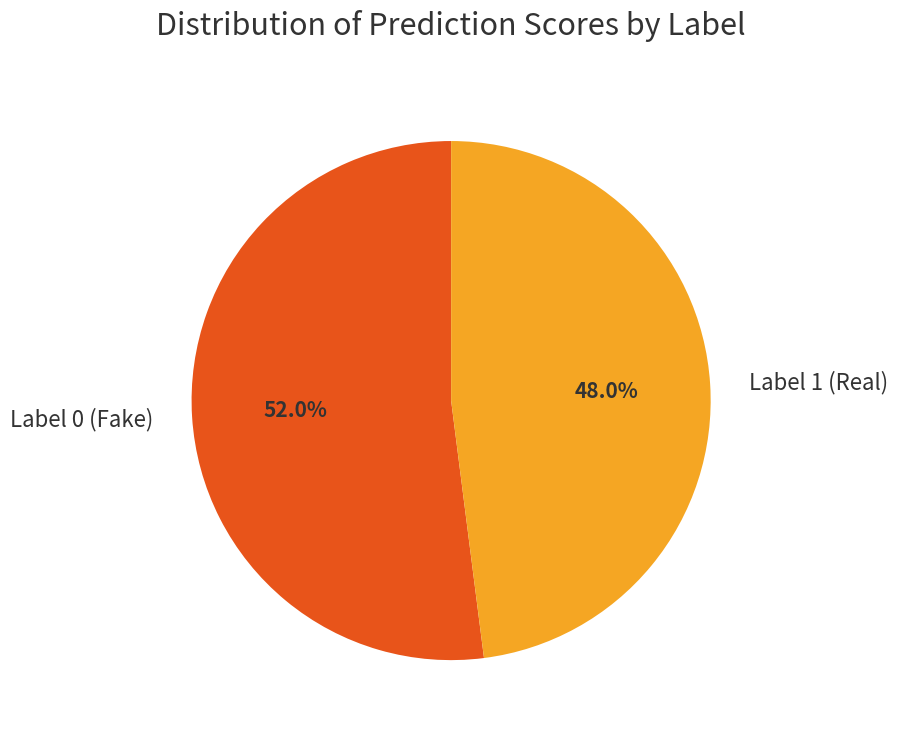

Combined, do Label 1 (Real) and Label 0 (Fake) account for over 50%?

Yes